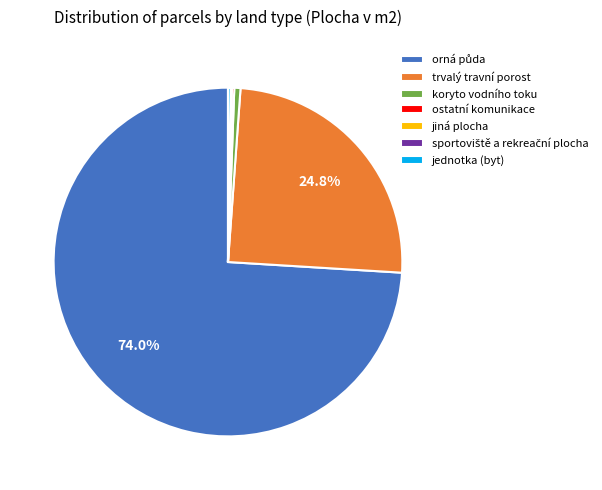

Is there a majority slice in this chart?

Yes